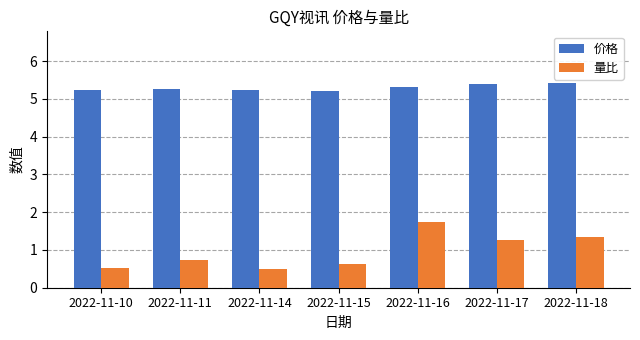

How many 量比 values are between 0 and 1?

4